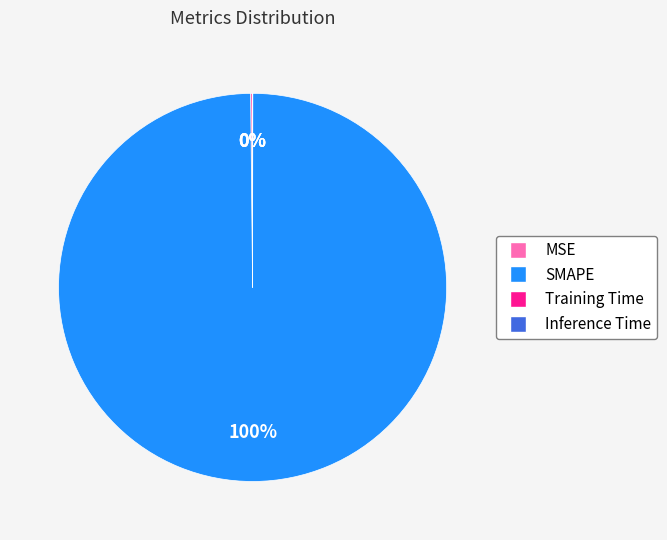

Is there a majority slice in this chart?

Yes